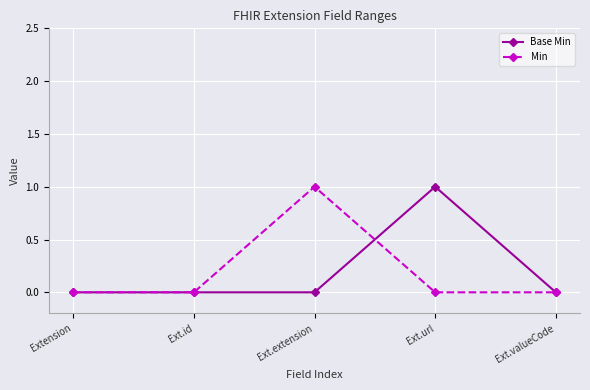

What is the highest value of the Min series?

1